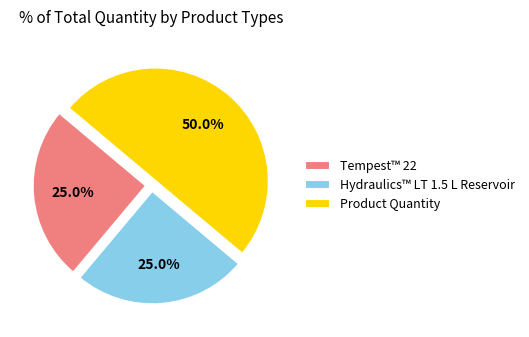

To the nearest percent, what is the combined percentage of Hydraulics™ LT 1.5 L Reservoir and Product Quantity?

75%